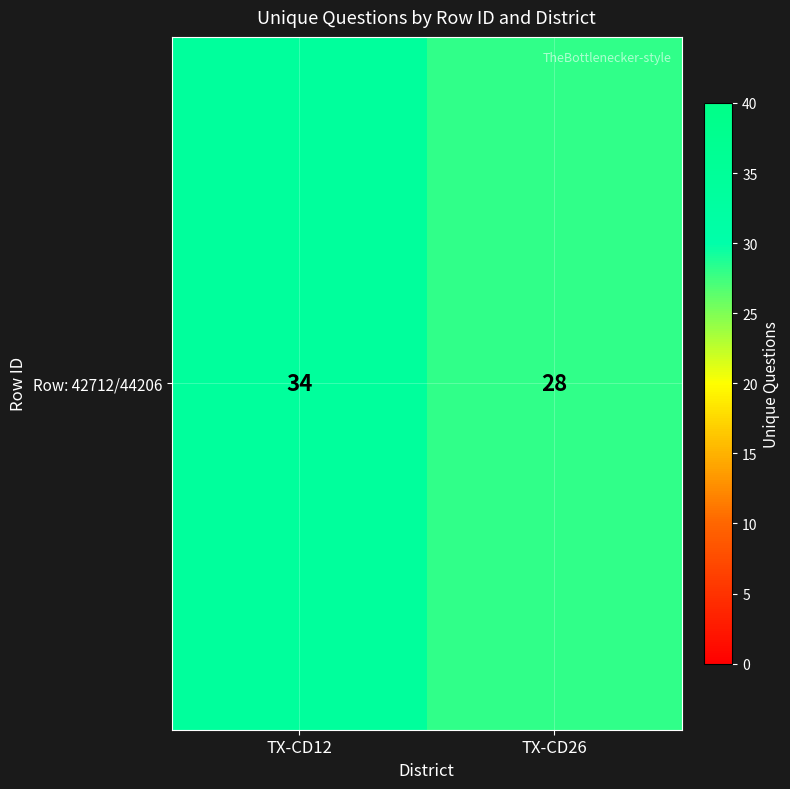

What is the average value?

31